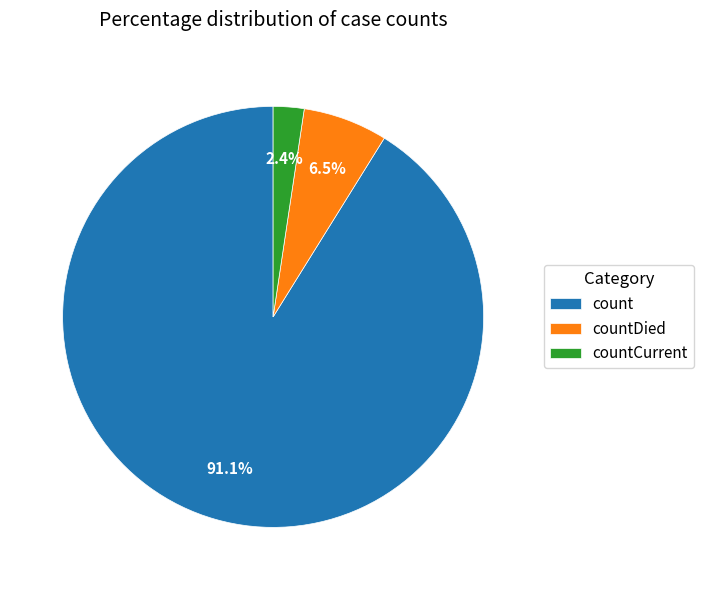

What portion of the pie excludes countDied?

93.5%